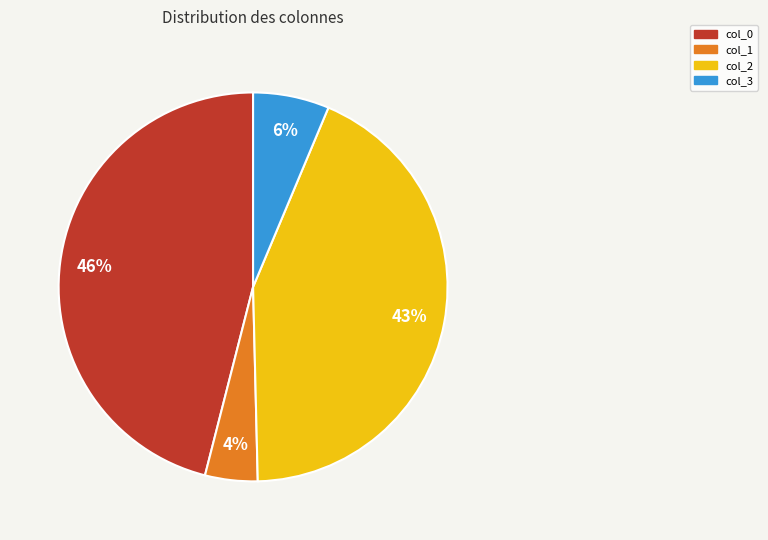

Which has a higher value, col_2 or col_1?

col_2